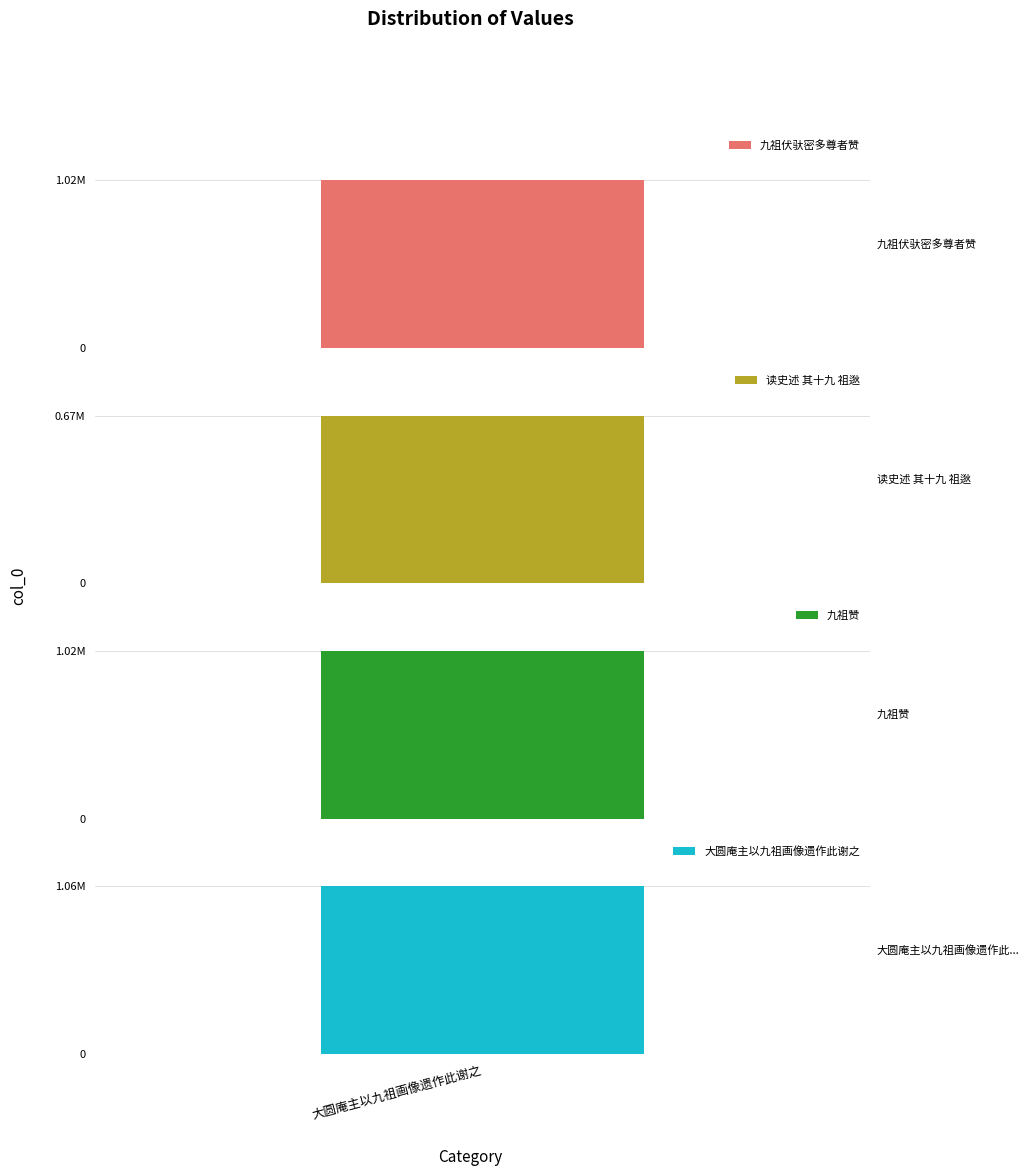

Reading left to right, extract all data points from this chart.

1015665	671238	1019991	1063746